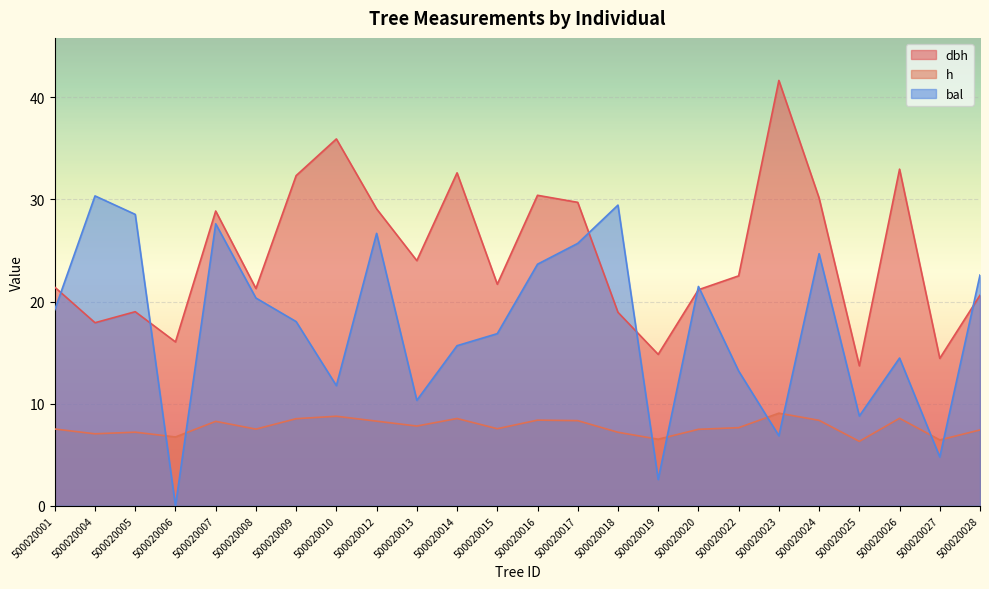

What are all the series names shown in the legend?

dbh, h, bal